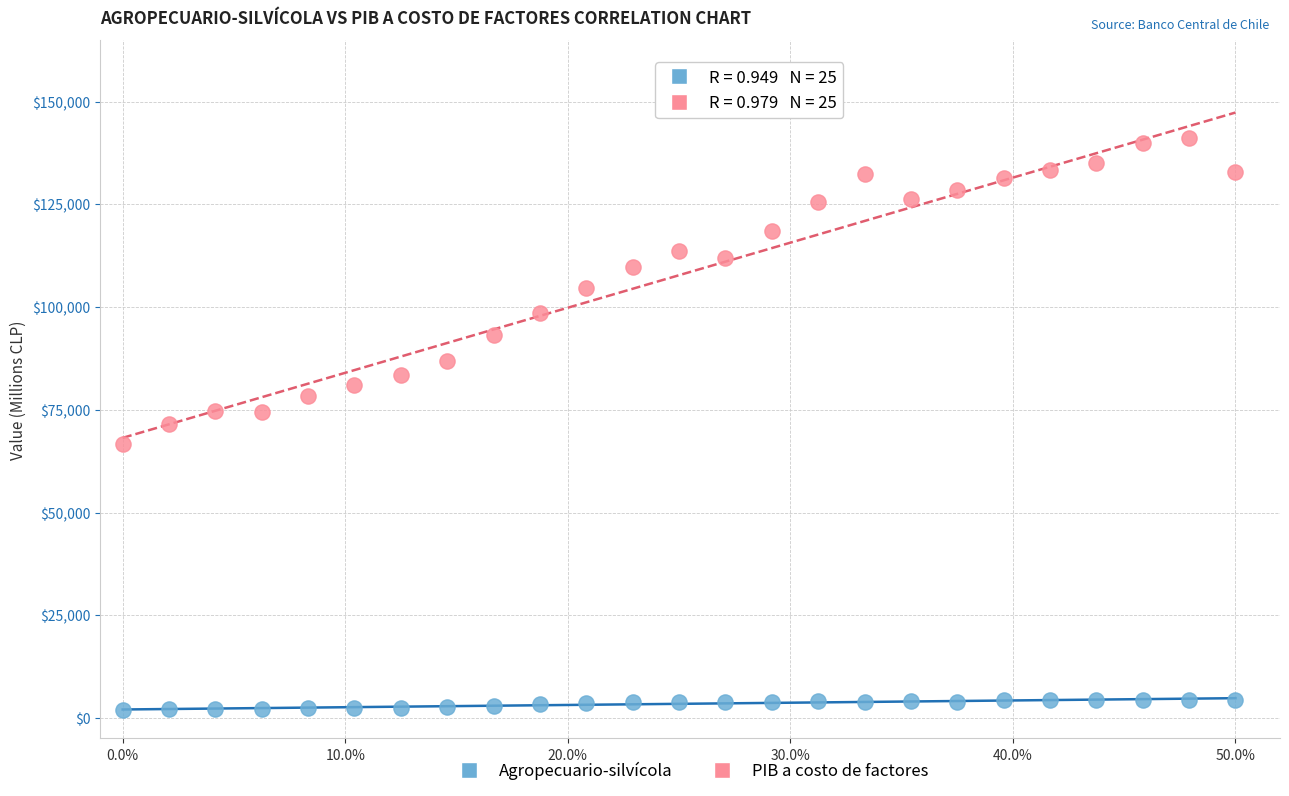

Which series reaches the maximum Y coordinate?

PIB a costo de factores